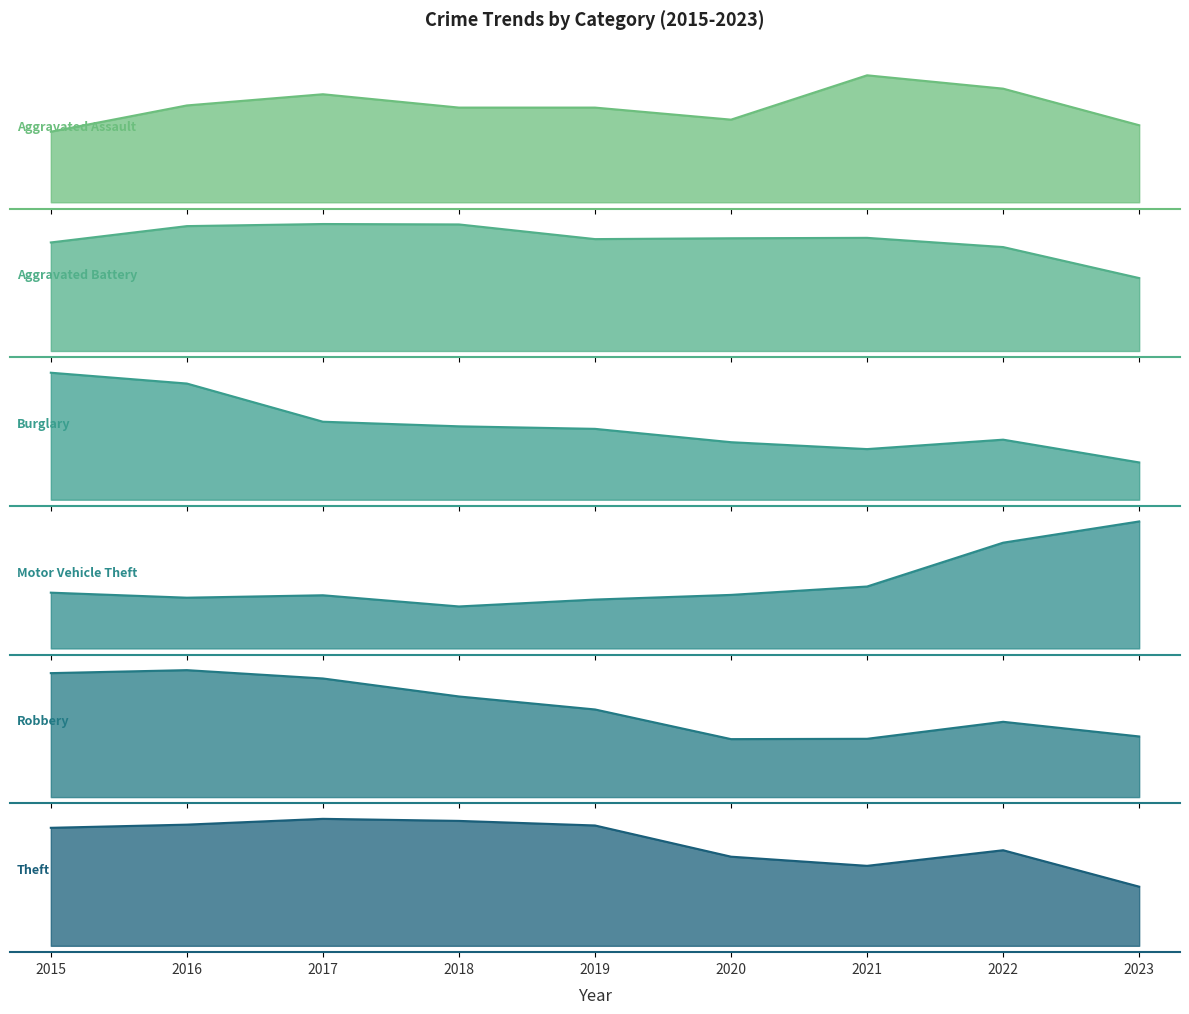

What are all the series names shown in the legend?

Aggravated Assault, Aggravated Battery, Burglary, Motor Vehicle Theft, Robbery, Theft